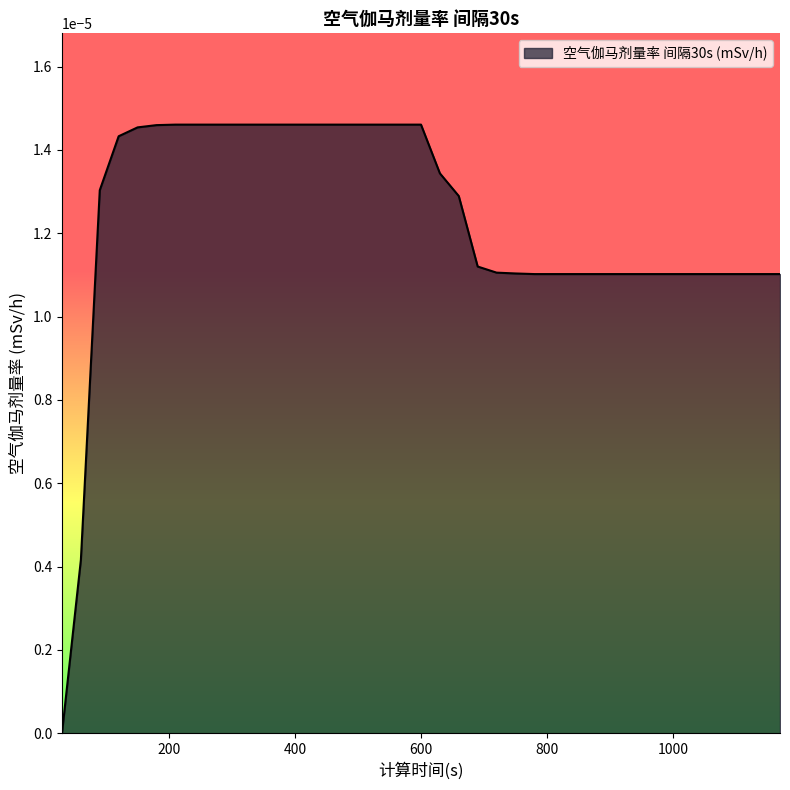

How many lines are shown in the chart?

1